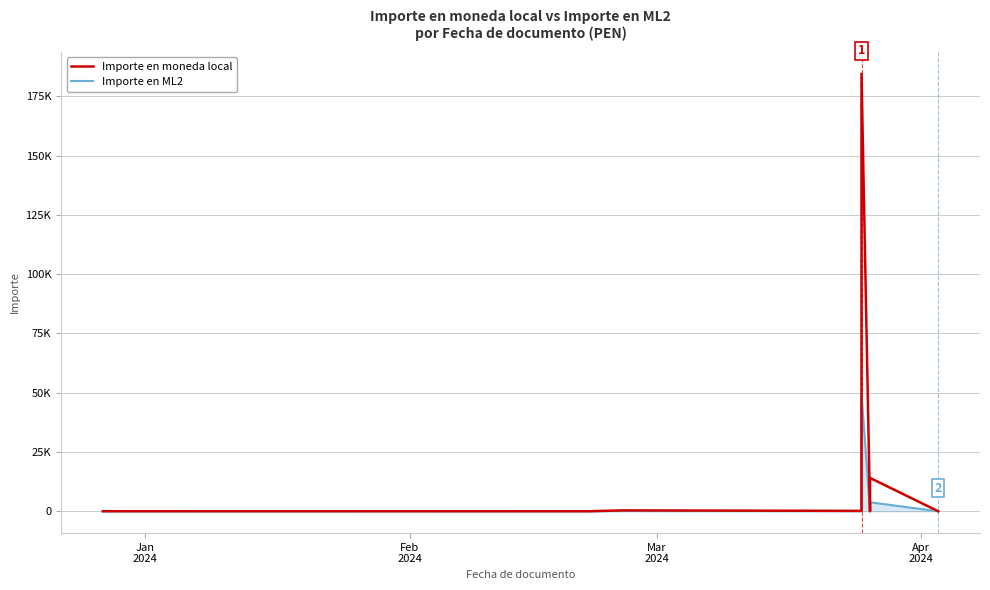

How many interior local peaks does the Importe en moneda local series have?

3